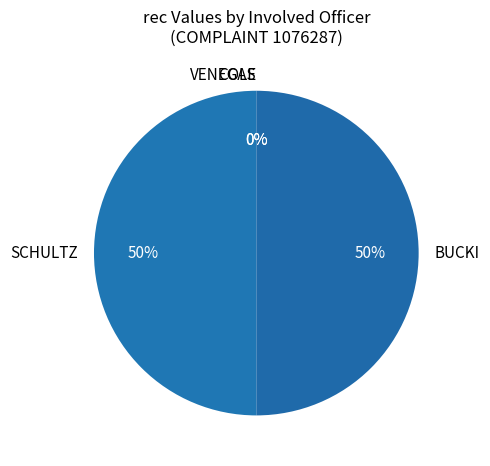

Is SCHULTZ the majority of the pie?

No